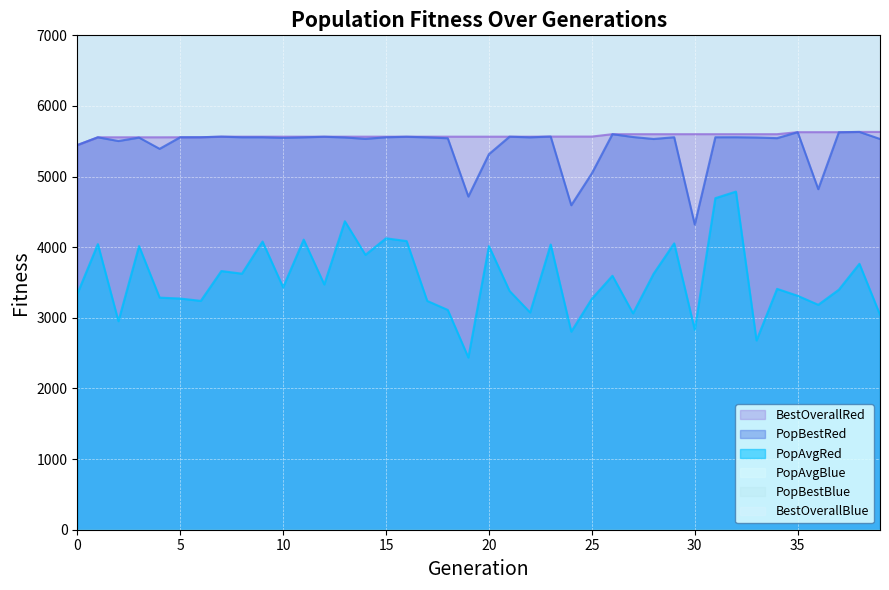

What is the average value of the PopAvgRed series?

3545.7